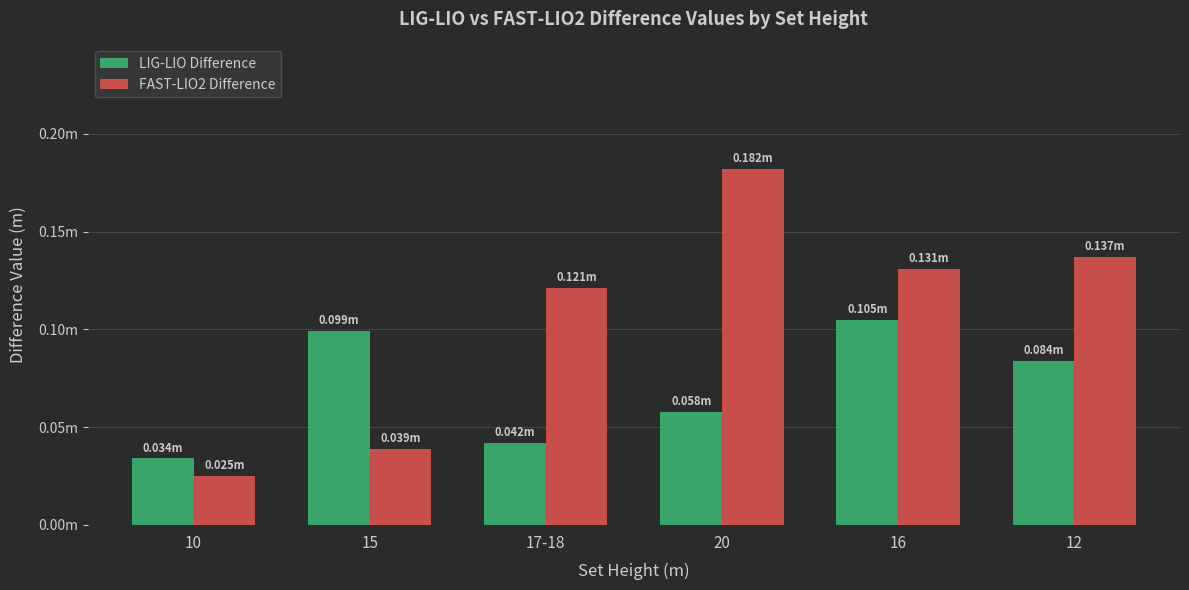

Rank the series at 10 from highest to lowest value.

LIG-LIO Difference, FAST-LIO2 Difference